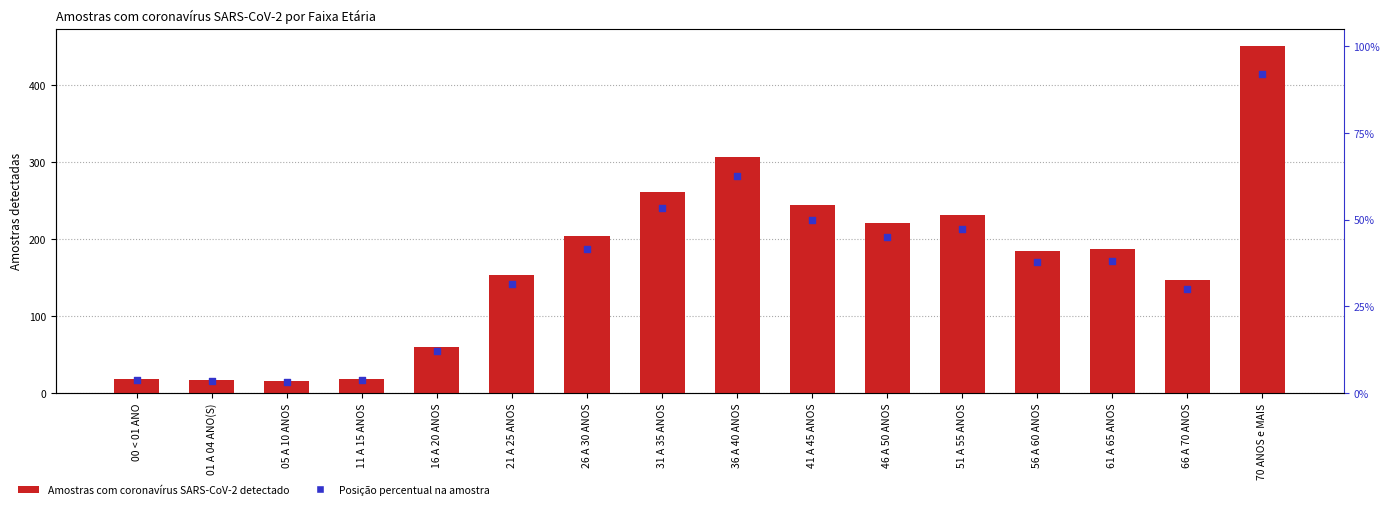

Which series reaches the maximum Y coordinate?

Amostras com coronavírus SARS-CoV-2 detectado